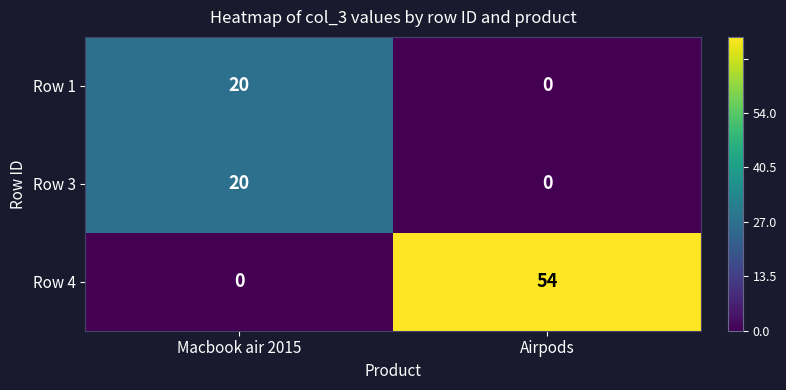

List the labels in order of Row 3 value, largest first.

Macbook air 2015, Airpods